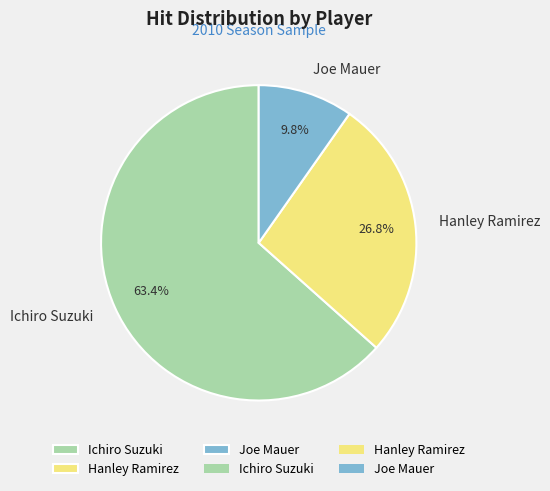

What portion of the pie excludes Hanley Ramirez?

73.2%